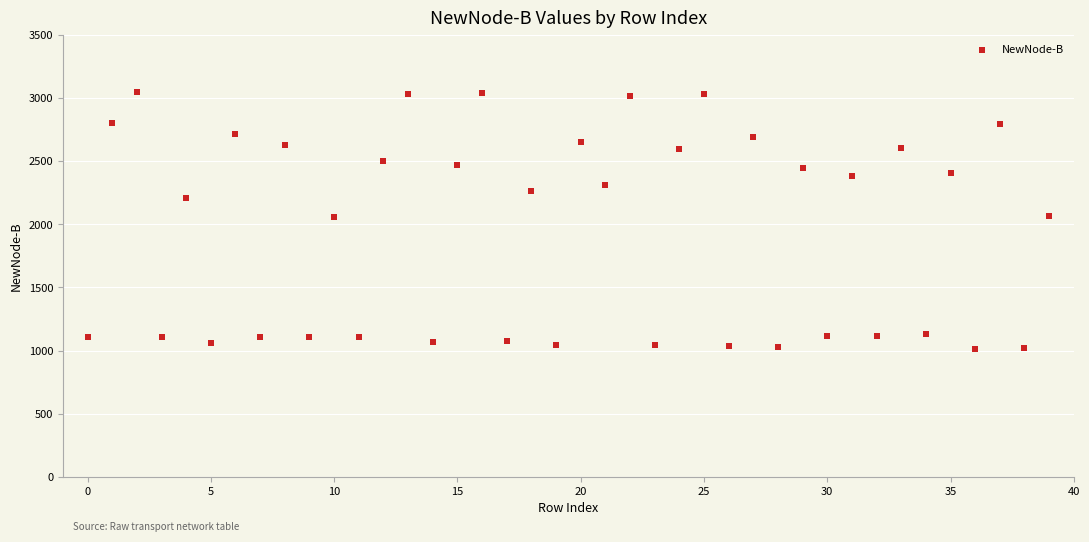

What is the range of Y values (max minus min)?

2034